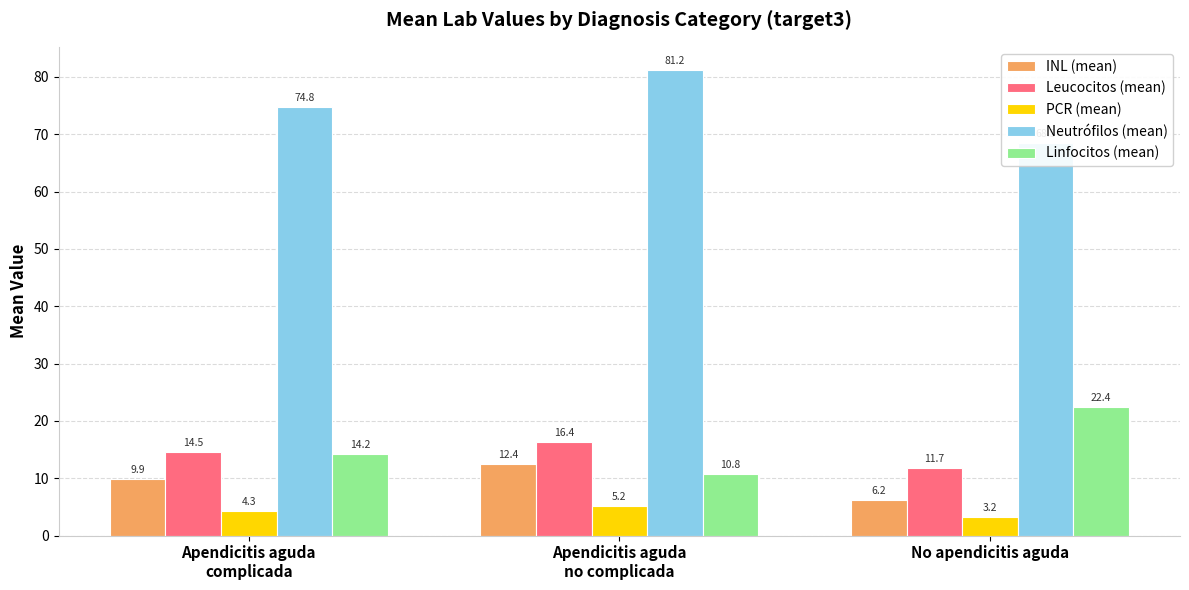

What are all the series names shown in the legend?

INL (mean), Leucocitos (mean), PCR (mean), Neutrófilos (mean), Linfocitos (mean)